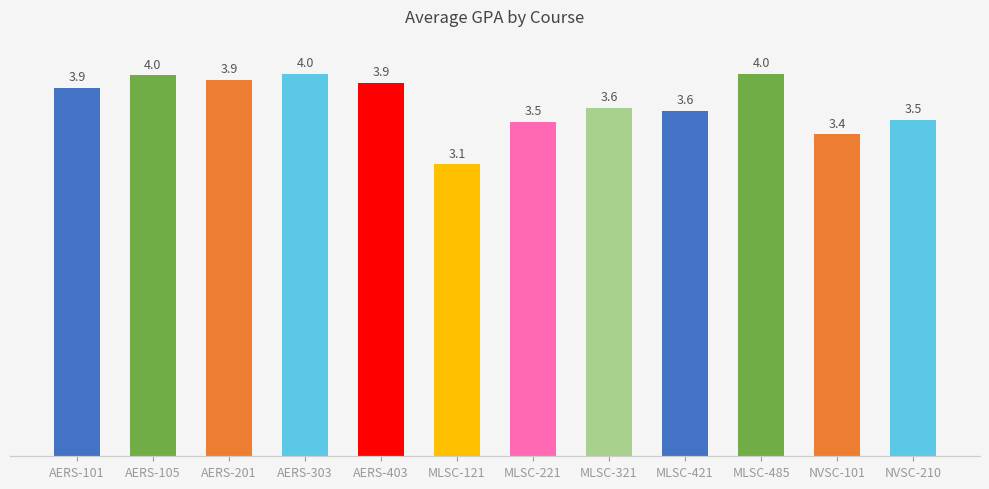

Approximately how many times larger is the value at AERS-403 compared to MLSC-485?

1.0